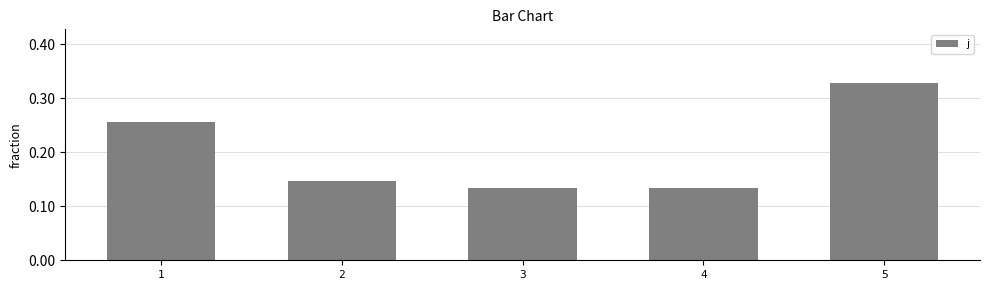

What is the sum of all values?

1.0